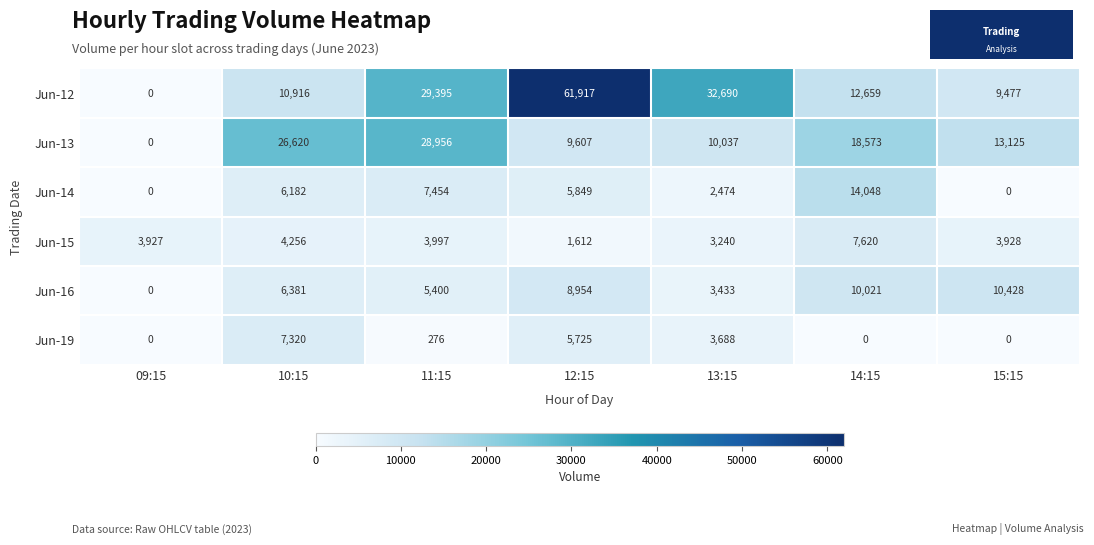

What is the total value across all series at 13:15?

55562